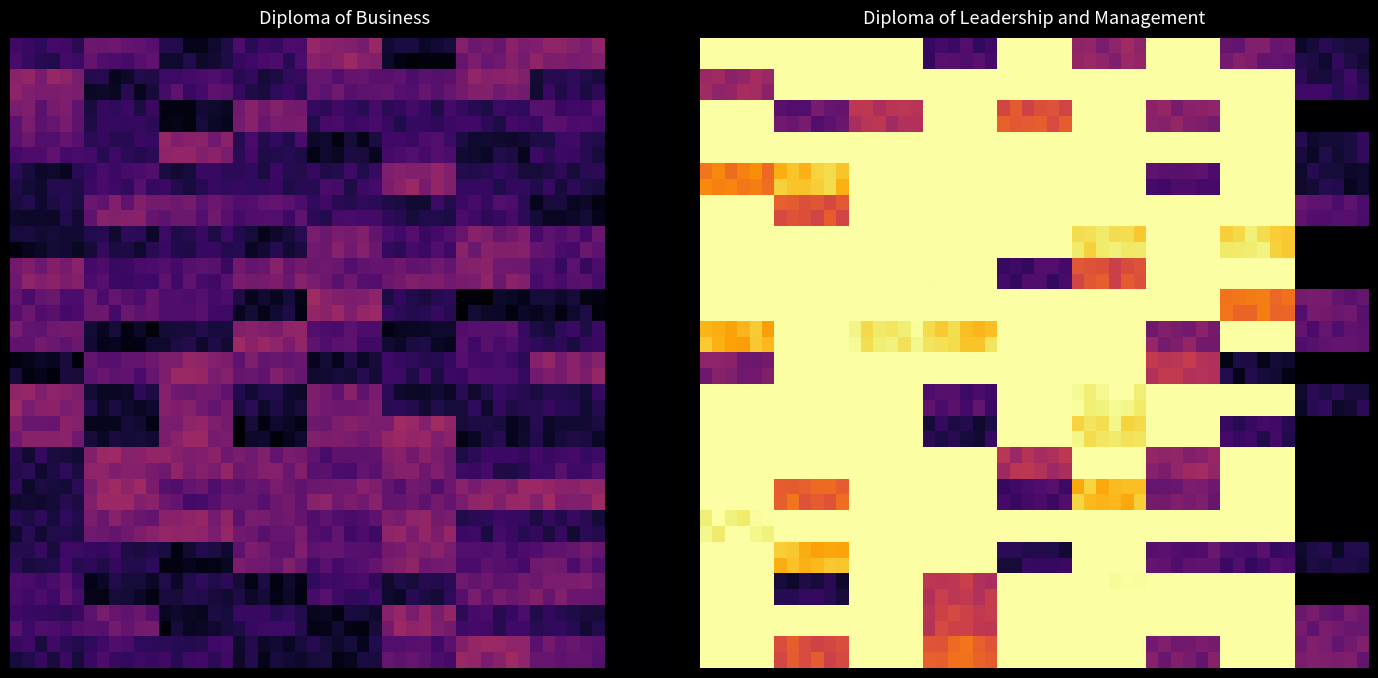

What is the difference between the BSB50120 values at WA delivery approved and International delivery approved?

1